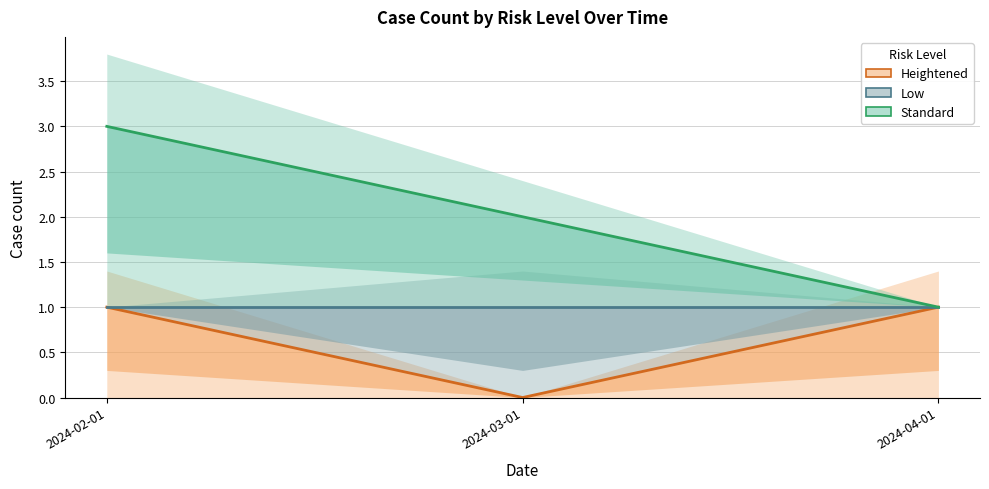

Reading left to right, list all the values displayed in this chart.

Heightened: 2024-02-01=1	2024-03-01=0	2024-04-01=1
Standard: 2024-02-01=3	2024-03-01=2	2024-04-01=1